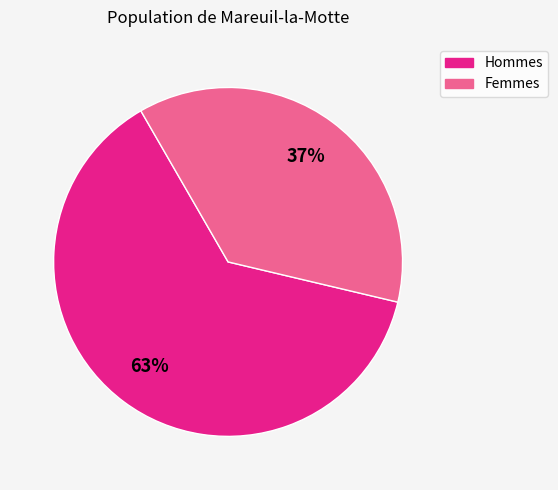

To the nearest percent, what is the average slice percentage?

50%